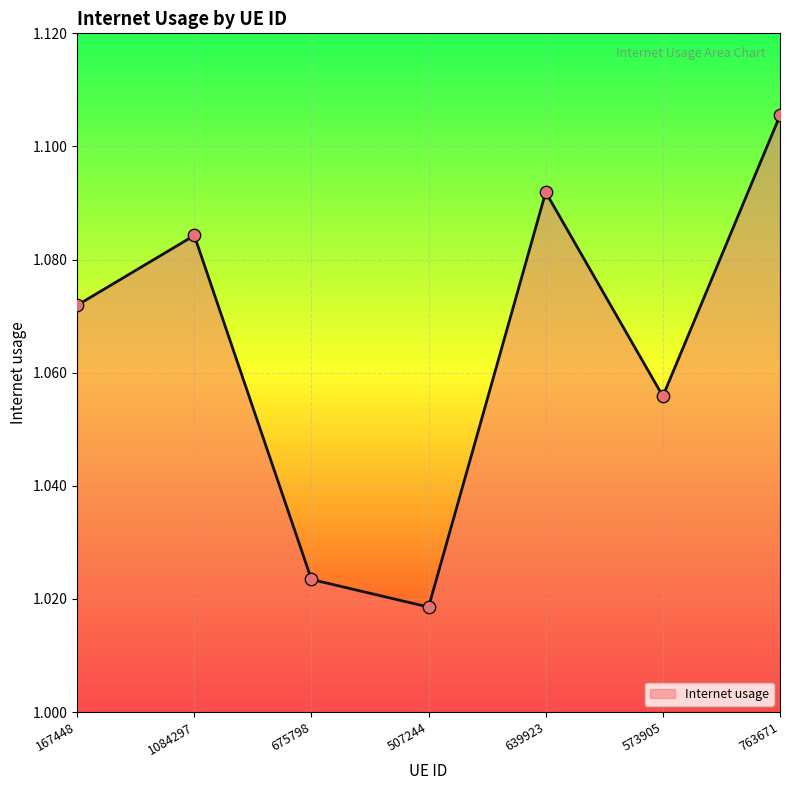

What is the ratio of the value at 507244 to the value at 639923?

0.9